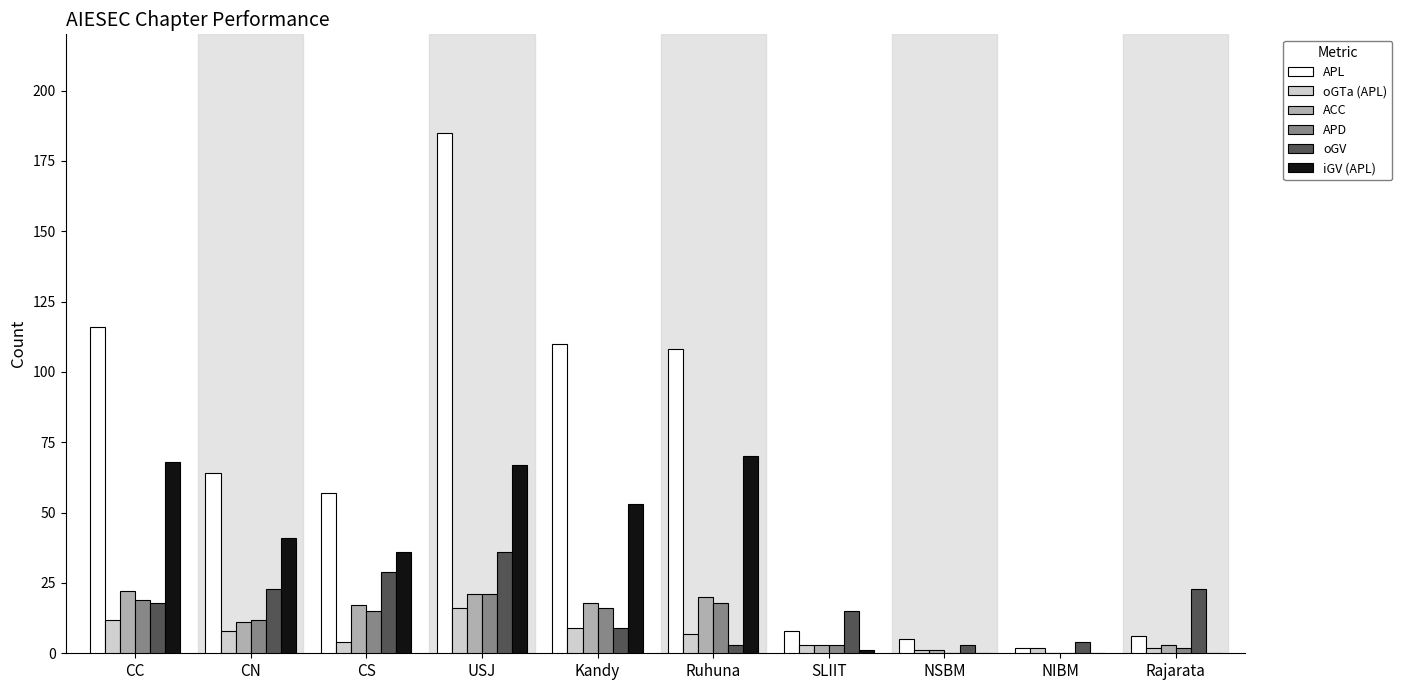

Which series has the largest total across all categories?

APL